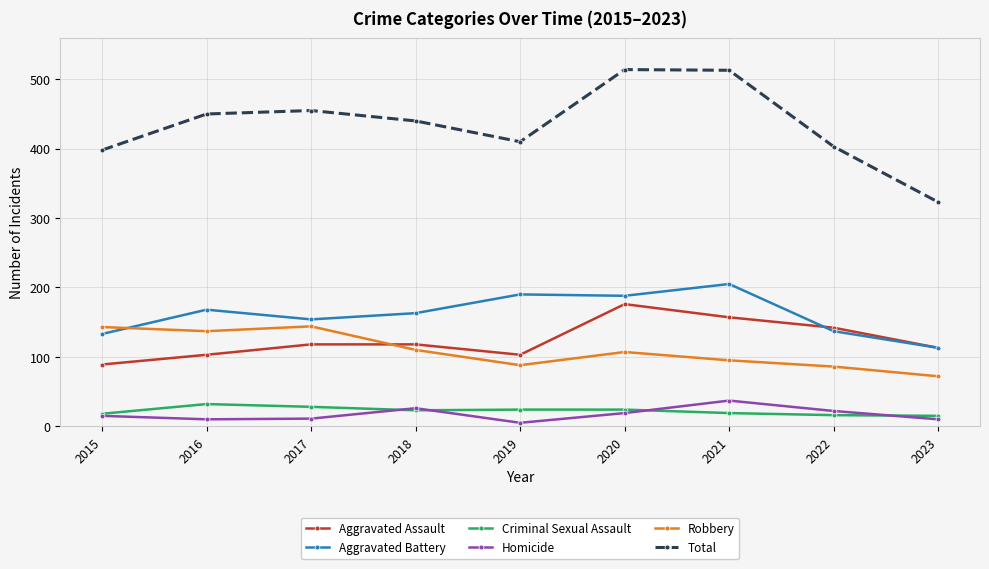

What is the minimum value for Criminal Sexual Assault?

15